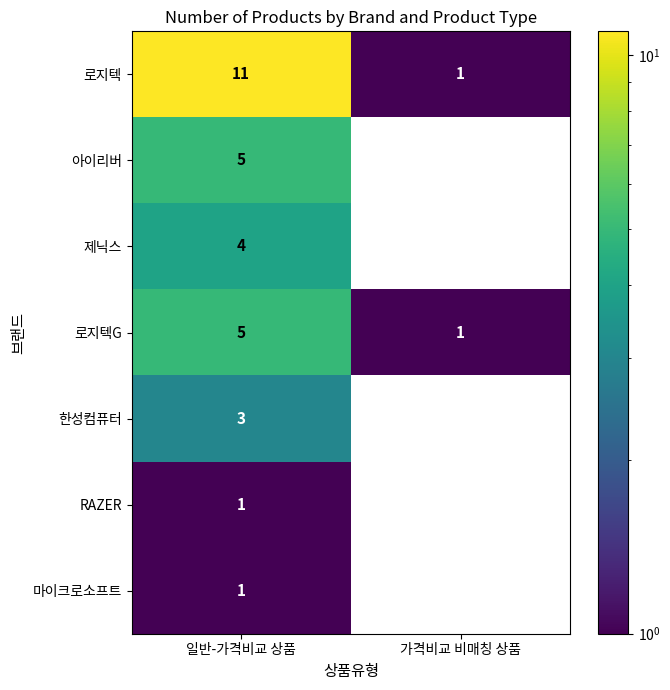

What is the minimum value shown in the chart?

1.0